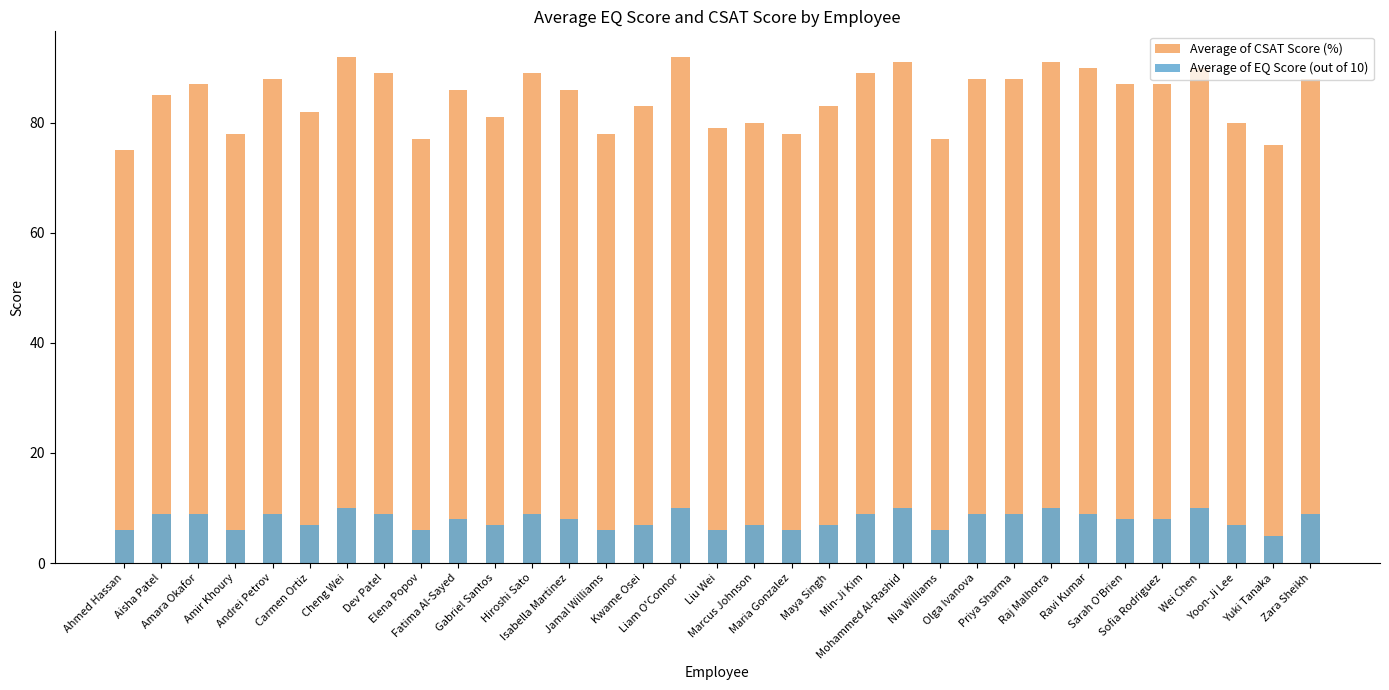

Count the number of categories in the chart.

33